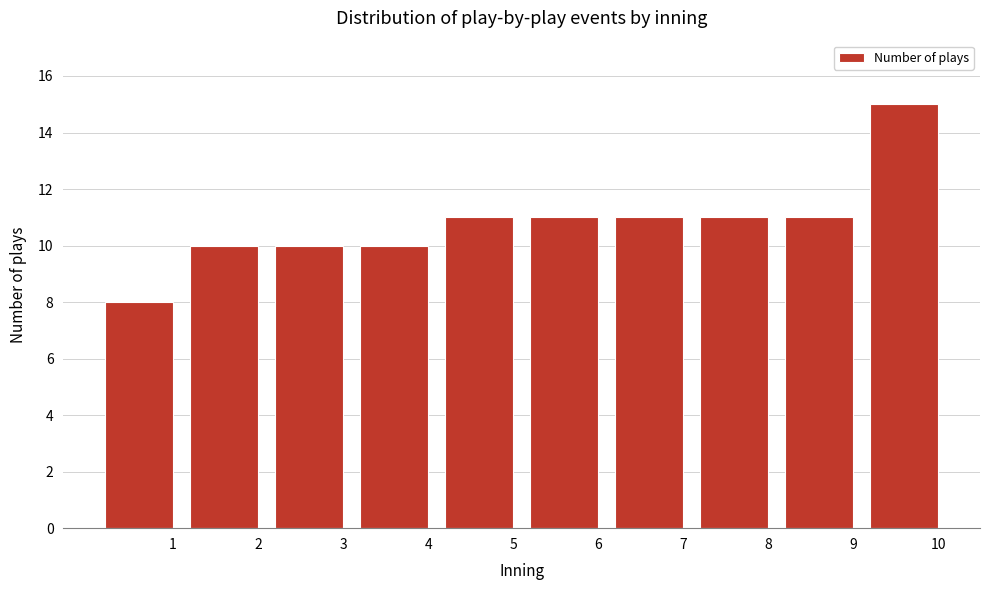

Reading left to right, extract all data points from this chart.

1=8	2=10	3=10	4=10	5=11	6=11	7=11	8=11	9=11	10=15